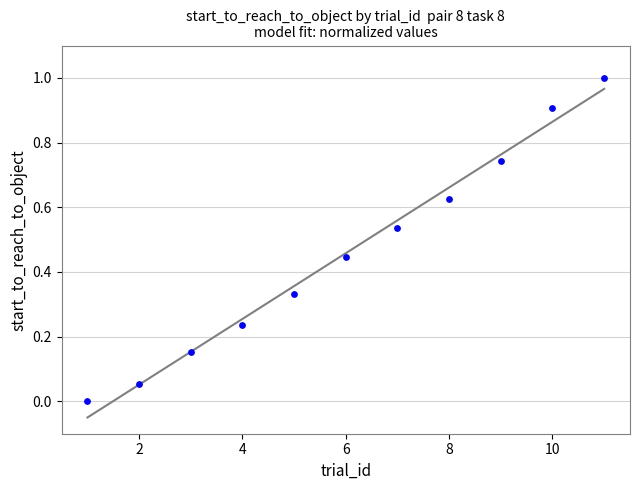

What is the range of X values (max minus min)?

10.0